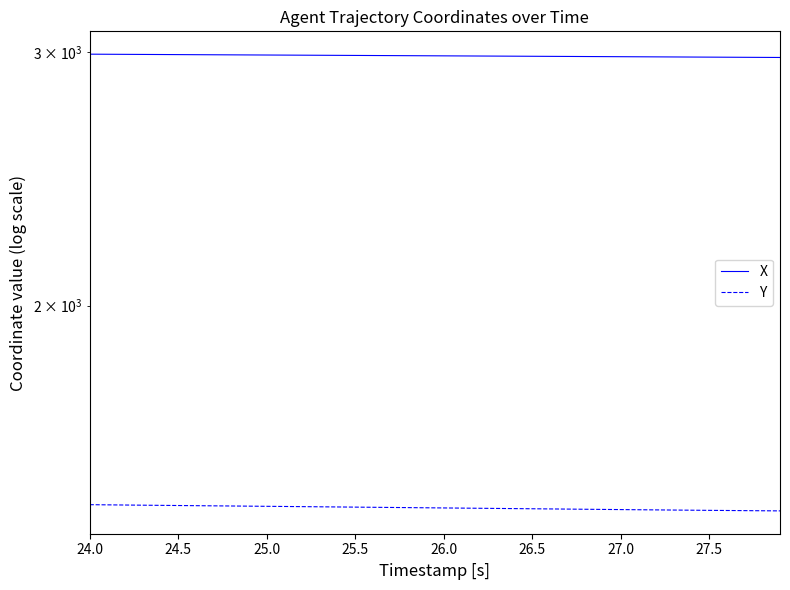

What is the minimum value for Y?

1441.3